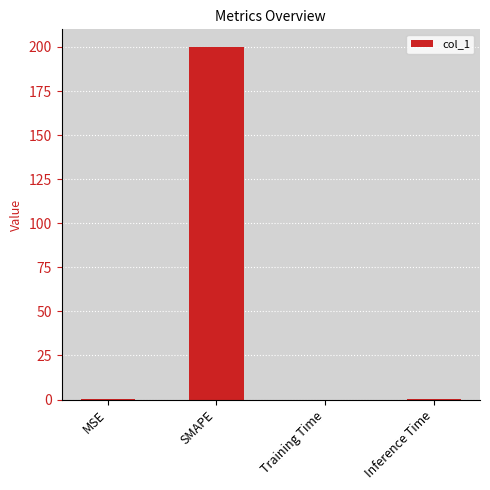

What value does the data have at SMAPE?

200.0